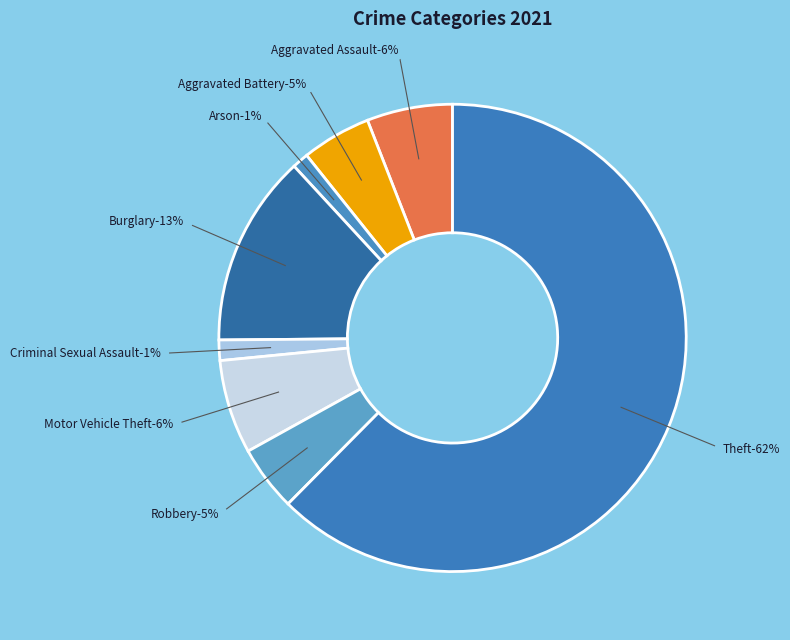

What is the majority slice?

Theft